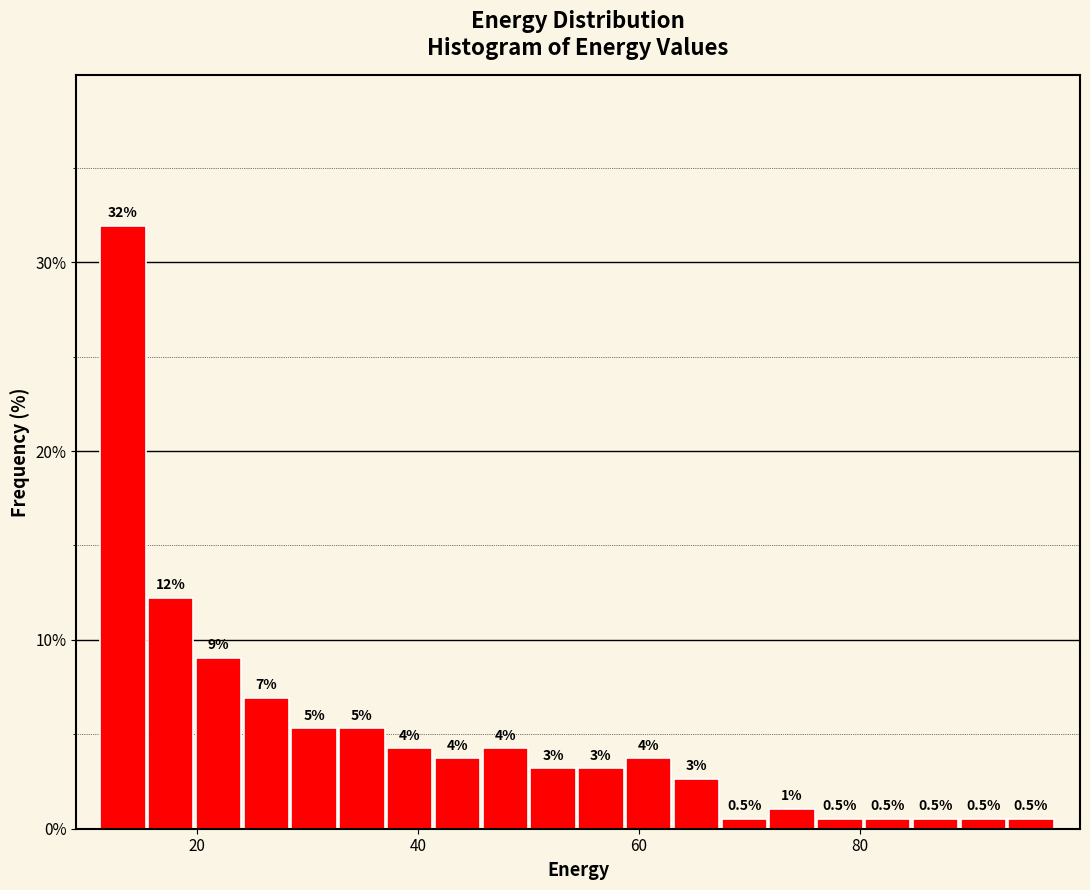

Around what value on the x-axis is the tallest bar? Give the approximate position of its centre, as read against the axis.

14